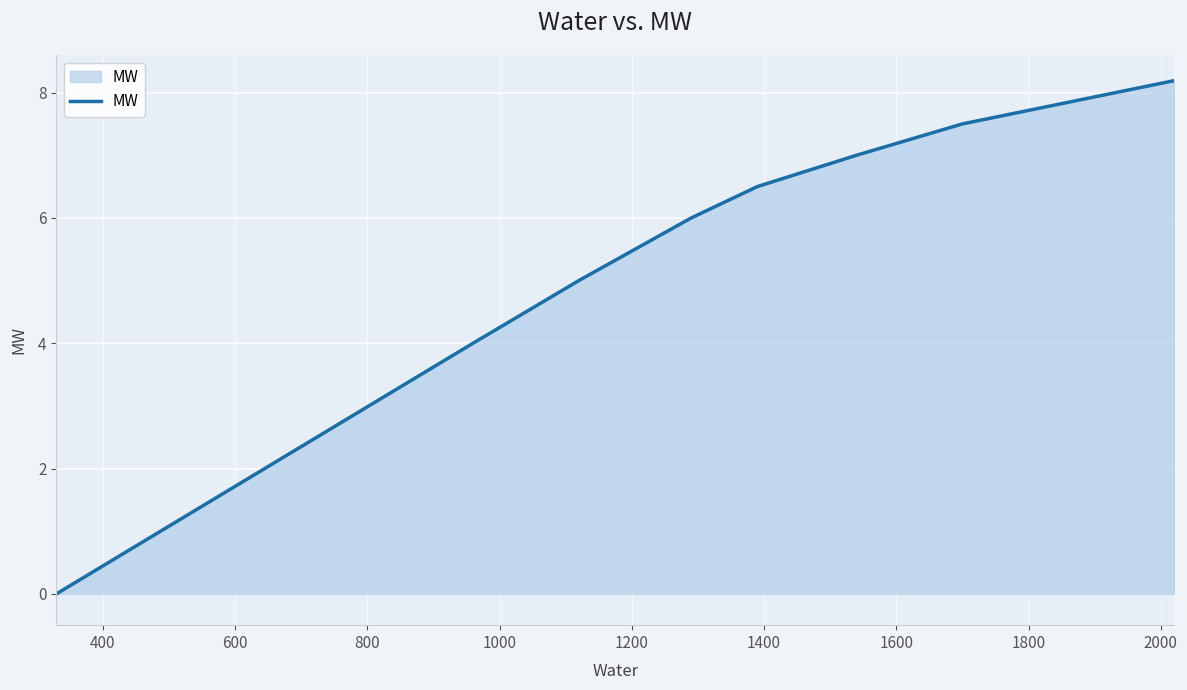

Does the chart display data point markers on the line(s)?

No